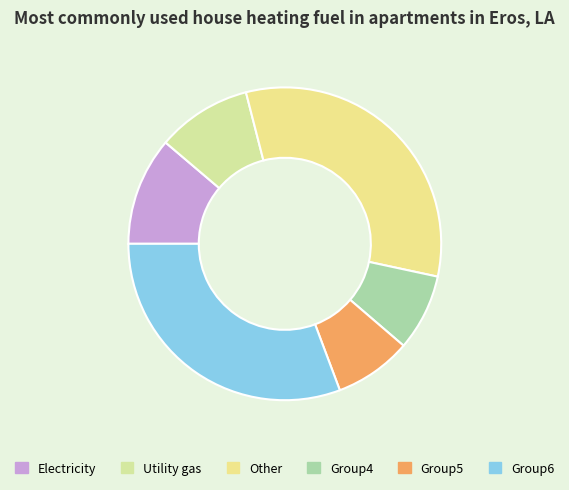

Count the number of slices in the pie.

6